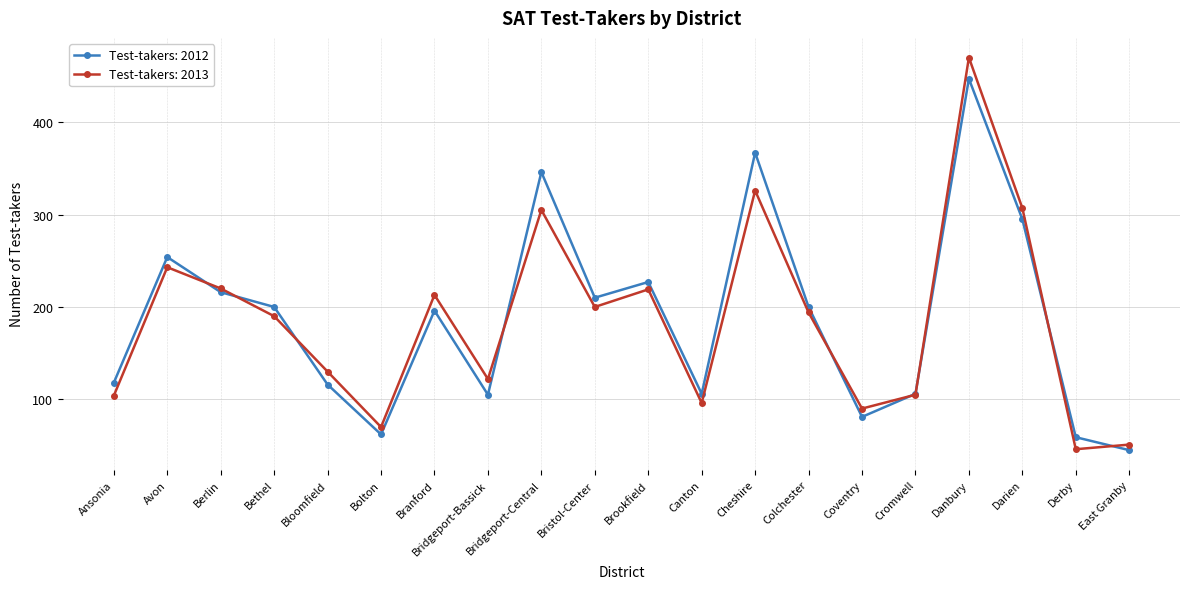

What is the minimum value for Test-takers: 2013?

46